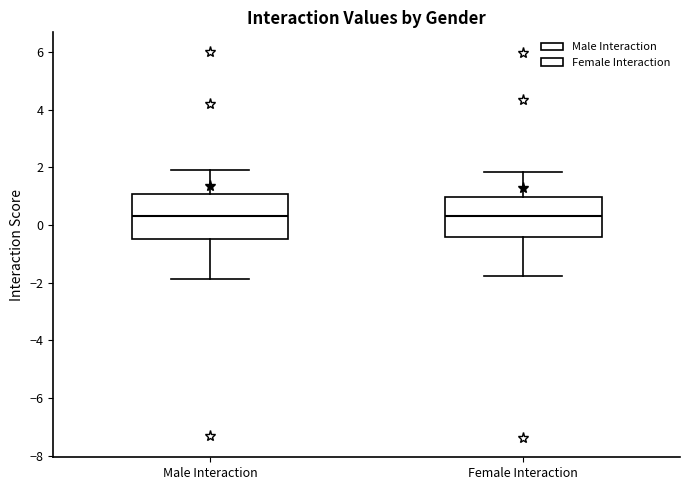

Reading left to right, transcribe this box plot: for each box, give where its median line is, the range the box spans, and where its two whiskers end, as read against the y-axis. The values are not printed on the chart, so give them approximately, as read against the axis.

Male Interaction: median 0.4, box -0.4 to 1.0, whiskers -1.8 to 2.0
Female Interaction: median 0.4, box -0.4 to 1.0, whiskers -1.8 to 1.8